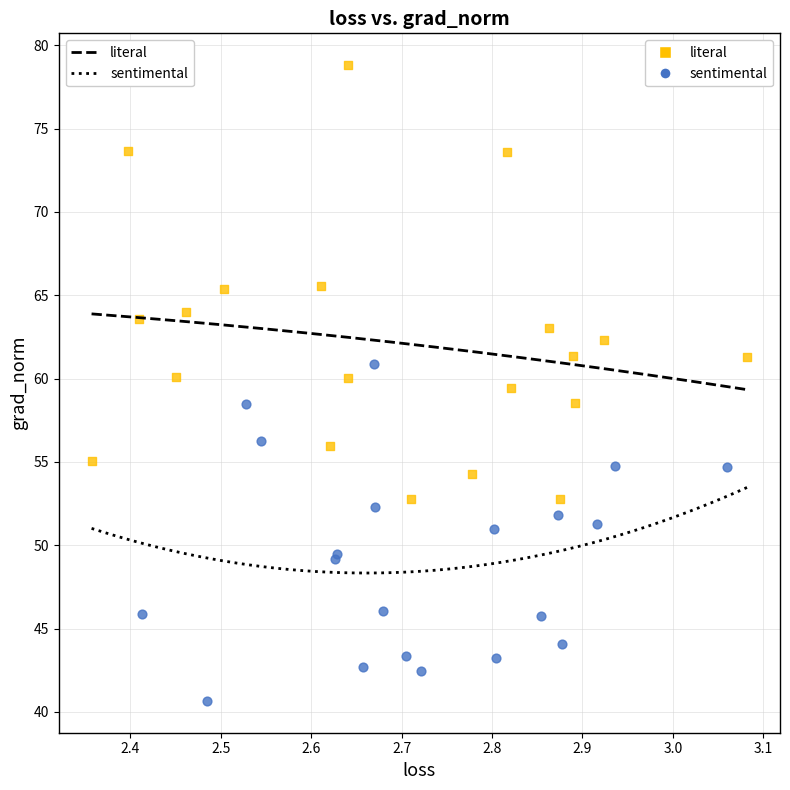

Which series contains the highest Y value?

literal